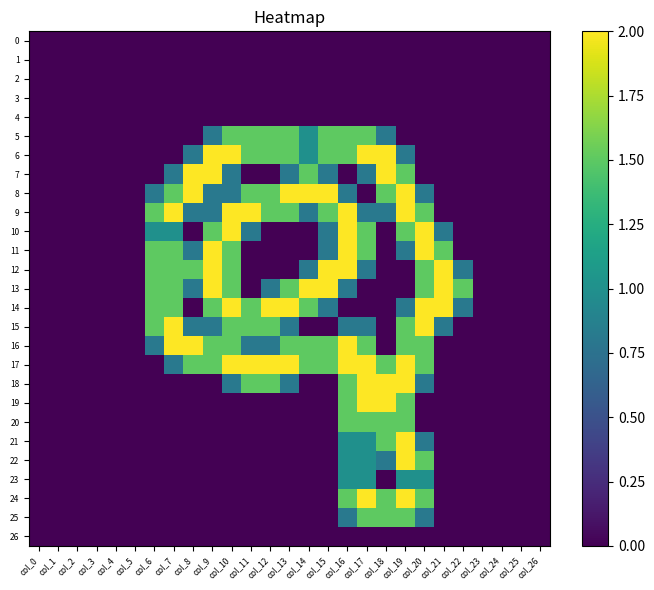

Reading left to right, extract all data points from this chart.

0: col_0=0.0	col_1=0.0	col_2=0.0	col_3=0.0	col_4=0.0	col_5=0.0	col_6=0.0	col_7=0.0	col_8=0.0	col_9=0.0	col_10=0.0	col_11=0.0	col_12=0.0	col_13=0.0	col_14=0.0	col_15=0.0	col_16=0.0	col_17=0.0	col_18=0.0	col_19=0.0	col_20=0.0	col_21=0.0	col_22=0.0	col_23=0.0	col_24=0.0	col_25=0.0	col_26=0.0
1: col_0=0.0	col_1=0.0	col_2=0.0	col_3=0.0	col_4=0.0	col_5=0.0	col_6=0.0	col_7=0.0	col_8=0.0	col_9=0.0	col_10=0.0	col_11=0.0	col_12=0.0	col_13=0.0	col_14=0.0	col_15=0.0	col_16=0.0	col_17=0.0	col_18=0.0	col_19=0.0	col_20=0.0	col_21=0.0	col_22=0.0	col_23=0.0	col_24=0.0	col_25=0.0	col_26=0.0
2: col_0=0.0	col_1=0.0	col_2=0.0	col_3=0.0	col_4=0.0	col_5=0.0	col_6=0.0	col_7=0.0	col_8=0.0	col_9=0.0	col_10=0.0	col_11=0.0	col_12=0.0	col_13=0.0	col_14=0.0	col_15=0.0	col_16=0.0	col_17=0.0	col_18=0.0	col_19=0.0	col_20=0.0	col_21=0.0	col_22=0.0	col_23=0.0	col_24=0.0	col_25=0.0	col_26=0.0
3: col_0=0.0	col_1=0.0	col_2=0.0	col_3=0.0	col_4=0.0	col_5=0.0	col_6=0.0	col_7=0.0	col_8=0.0	col_9=0.0	col_10=0.0	col_11=0.0	col_12=0.0	col_13=0.0	col_14=0.0	col_15=0.0	col_16=0.0	col_17=0.0	col_18=0.0	col_19=0.0	col_20=0.0	col_21=0.0	col_22=0.0	col_23=0.0	col_24=0.0	col_25=0.0	col_26=0.0
4: col_0=0.0	col_1=0.0	col_2=0.0	col_3=0.0	col_4=0.0	col_5=0.0	col_6=0.0	col_7=0.0	col_8=0.0	col_9=0.0	col_10=0.0	col_11=0.0	col_12=0.0	col_13=0.0	col_14=0.0	col_15=0.0	col_16=0.0	col_17=0.0	col_18=0.0	col_19=0.0	col_20=0.0	col_21=0.0	col_22=0.0	col_23=0.0	col_24=0.0	col_25=0.0	col_26=0.0
5: col_0=0.0	col_1=0.0	col_2=0.0	col_3=0.0	col_4=0.0	col_5=0.0	col_6=0.0	col_7=0.0	col_8=0.0	col_9=0.8	col_10=1.5	col_11=1.5	col_12=1.5	col_13=1.5	col_14=1.0	col_15=1.5	col_16=1.5	col_17=1.5	col_18=0.8	col_19=0.0	col_20=0.0	col_21=0.0	col_22=0.0	col_23=0.0	col_24=0.0	col_25=0.0	col_26=0.0
6: col_0=0.0	col_1=0.0	col_2=0.0	col_3=0.0	col_4=0.0	col_5=0.0	col_6=0.0	col_7=0.0	col_8=0.8	col_9=2.0	col_10=2.0	col_11=1.5	col_12=1.5	col_13=1.5	col_14=1.0	col_15=1.5	col_16=1.5	col_17=2.0	col_18=2.0	col_19=0.8	col_20=0.0	col_21=0.0	col_22=0.0	col_23=0.0	col_24=0.0	col_25=0.0	col_26=0.0
7: col_0=0.0	col_1=0.0	col_2=0.0	col_3=0.0	col_4=0.0	col_5=0.0	col_6=0.0	col_7=0.8	col_8=2.0	col_9=2.0	col_10=0.8	col_11=0.0	col_12=0.0	col_13=0.8	col_14=1.5	col_15=0.8	col_16=0.0	col_17=0.8	col_18=2.0	col_19=1.5	col_20=0.0	col_21=0.0	col_22=0.0	col_23=0.0	col_24=0.0	col_25=0.0	col_26=0.0
8: col_0=0.0	col_1=0.0	col_2=0.0	col_3=0.0	col_4=0.0	col_5=0.0	col_6=0.8	col_7=1.5	col_8=2.0	col_9=0.8	col_10=0.8	col_11=1.5	col_12=1.5	col_13=2.0	col_14=2.0	col_15=2.0	col_16=0.8	col_17=0.0	col_18=1.5	col_19=2.0	col_20=0.8	col_21=0.0	col_22=0.0	col_23=0.0	col_24=0.0	col_25=0.0	col_26=0.0
9: col_0=0.0	col_1=0.0	col_2=0.0	col_3=0.0	col_4=0.0	col_5=0.0	col_6=1.5	col_7=2.0	col_8=0.8	col_9=0.8	col_10=2.0	col_11=2.0	col_12=1.5	col_13=1.5	col_14=0.8	col_15=1.5	col_16=2.0	col_17=0.8	col_18=0.8	col_19=2.0	col_20=1.5	col_21=0.0	col_22=0.0	col_23=0.0	col_24=0.0	col_25=0.0	col_26=0.0
10: col_0=0.0	col_1=0.0	col_2=0.0	col_3=0.0	col_4=0.0	col_5=0.0	col_6=1.0	col_7=1.0	col_8=0.0	col_9=1.5	col_10=2.0	col_11=0.8	col_12=0.0	col_13=0.0	col_14=0.0	col_15=0.8	col_16=2.0	col_17=1.5	col_18=0.0	col_19=1.5	col_20=2.0	col_21=0.8	col_22=0.0	col_23=0.0	col_24=0.0	col_25=0.0	col_26=0.0
11: col_0=0.0	col_1=0.0	col_2=0.0	col_3=0.0	col_4=0.0	col_5=0.0	col_6=1.5	col_7=1.5	col_8=0.8	col_9=2.0	col_10=1.5	col_11=0.0	col_12=0.0	col_13=0.0	col_14=0.0	col_15=0.8	col_16=2.0	col_17=1.5	col_18=0.0	col_19=0.8	col_20=2.0	col_21=1.5	col_22=0.0	col_23=0.0	col_24=0.0	col_25=0.0	col_26=0.0
12: col_0=0.0	col_1=0.0	col_2=0.0	col_3=0.0	col_4=0.0	col_5=0.0	col_6=1.5	col_7=1.5	col_8=1.5	col_9=2.0	col_10=1.5	col_11=0.0	col_12=0.0	col_13=0.0	col_14=0.8	col_15=2.0	col_16=2.0	col_17=0.8	col_18=0.0	col_19=0.0	col_20=1.5	col_21=2.0	col_22=0.8	col_23=0.0	col_24=0.0	col_25=0.0	col_26=0.0
13: col_0=0.0	col_1=0.0	col_2=0.0	col_3=0.0	col_4=0.0	col_5=0.0	col_6=1.5	col_7=1.5	col_8=0.8	col_9=2.0	col_10=1.5	col_11=0.0	col_12=0.8	col_13=1.5	col_14=2.0	col_15=2.0	col_16=0.8	col_17=0.0	col_18=0.0	col_19=0.0	col_20=1.5	col_21=2.0	col_22=1.5	col_23=0.0	col_24=0.0	col_25=0.0	col_26=0.0
14: col_0=0.0	col_1=0.0	col_2=0.0	col_3=0.0	col_4=0.0	col_5=0.0	col_6=1.5	col_7=1.5	col_8=0.0	col_9=1.5	col_10=2.0	col_11=1.5	col_12=2.0	col_13=2.0	col_14=1.5	col_15=0.8	col_16=0.0	col_17=0.0	col_18=0.0	col_19=0.8	col_20=2.0	col_21=2.0	col_22=0.8	col_23=0.0	col_24=0.0	col_25=0.0	col_26=0.0
15: col_0=0.0	col_1=0.0	col_2=0.0	col_3=0.0	col_4=0.0	col_5=0.0	col_6=1.5	col_7=2.0	col_8=0.8	col_9=0.8	col_10=1.5	col_11=1.5	col_12=1.5	col_13=0.8	col_14=0.0	col_15=0.0	col_16=0.8	col_17=0.8	col_18=0.0	col_19=1.5	col_20=2.0	col_21=0.8	col_22=0.0	col_23=0.0	col_24=0.0	col_25=0.0	col_26=0.0
16: col_0=0.0	col_1=0.0	col_2=0.0	col_3=0.0	col_4=0.0	col_5=0.0	col_6=0.8	col_7=2.0	col_8=2.0	col_9=1.5	col_10=1.5	col_11=0.8	col_12=0.8	col_13=1.5	col_14=1.5	col_15=1.5	col_16=2.0	col_17=1.5	col_18=0.0	col_19=1.5	col_20=1.5	col_21=0.0	col_22=0.0	col_23=0.0	col_24=0.0	col_25=0.0	col_26=0.0
17: col_0=0.0	col_1=0.0	col_2=0.0	col_3=0.0	col_4=0.0	col_5=0.0	col_6=0.0	col_7=0.8	col_8=1.5	col_9=1.5	col_10=2.0	col_11=2.0	col_12=2.0	col_13=2.0	col_14=1.5	col_15=1.5	col_16=2.0	col_17=2.0	col_18=1.5	col_19=2.0	col_20=1.5	col_21=0.0	col_22=0.0	col_23=0.0	col_24=0.0	col_25=0.0	col_26=0.0
18: col_0=0.0	col_1=0.0	col_2=0.0	col_3=0.0	col_4=0.0	col_5=0.0	col_6=0.0	col_7=0.0	col_8=0.0	col_9=0.0	col_10=0.8	col_11=1.5	col_12=1.5	col_13=0.8	col_14=0.0	col_15=0.0	col_16=1.5	col_17=2.0	col_18=2.0	col_19=2.0	col_20=0.8	col_21=0.0	col_22=0.0	col_23=0.0	col_24=0.0	col_25=0.0	col_26=0.0
19: col_0=0.0	col_1=0.0	col_2=0.0	col_3=0.0	col_4=0.0	col_5=0.0	col_6=0.0	col_7=0.0	col_8=0.0	col_9=0.0	col_10=0.0	col_11=0.0	col_12=0.0	col_13=0.0	col_14=0.0	col_15=0.0	col_16=1.5	col_17=2.0	col_18=2.0	col_19=1.5	col_20=0.0	col_21=0.0	col_22=0.0	col_23=0.0	col_24=0.0	col_25=0.0	col_26=0.0
20: col_0=0.0	col_1=0.0	col_2=0.0	col_3=0.0	col_4=0.0	col_5=0.0	col_6=0.0	col_7=0.0	col_8=0.0	col_9=0.0	col_10=0.0	col_11=0.0	col_12=0.0	col_13=0.0	col_14=0.0	col_15=0.0	col_16=1.5	col_17=1.5	col_18=1.5	col_19=1.5	col_20=0.0	col_21=0.0	col_22=0.0	col_23=0.0	col_24=0.0	col_25=0.0	col_26=0.0
21: col_0=0.0	col_1=0.0	col_2=0.0	col_3=0.0	col_4=0.0	col_5=0.0	col_6=0.0	col_7=0.0	col_8=0.0	col_9=0.0	col_10=0.0	col_11=0.0	col_12=0.0	col_13=0.0	col_14=0.0	col_15=0.0	col_16=1.0	col_17=1.0	col_18=1.5	col_19=2.0	col_20=0.8	col_21=0.0	col_22=0.0	col_23=0.0	col_24=0.0	col_25=0.0	col_26=0.0
22: col_0=0.0	col_1=0.0	col_2=0.0	col_3=0.0	col_4=0.0	col_5=0.0	col_6=0.0	col_7=0.0	col_8=0.0	col_9=0.0	col_10=0.0	col_11=0.0	col_12=0.0	col_13=0.0	col_14=0.0	col_15=0.0	col_16=1.0	col_17=1.0	col_18=0.8	col_19=2.0	col_20=1.5	col_21=0.0	col_22=0.0	col_23=0.0	col_24=0.0	col_25=0.0	col_26=0.0
23: col_0=0.0	col_1=0.0	col_2=0.0	col_3=0.0	col_4=0.0	col_5=0.0	col_6=0.0	col_7=0.0	col_8=0.0	col_9=0.0	col_10=0.0	col_11=0.0	col_12=0.0	col_13=0.0	col_14=0.0	col_15=0.0	col_16=1.0	col_17=1.0	col_18=0.0	col_19=1.0	col_20=1.0	col_21=0.0	col_22=0.0	col_23=0.0	col_24=0.0	col_25=0.0	col_26=0.0
24: col_0=0.0	col_1=0.0	col_2=0.0	col_3=0.0	col_4=0.0	col_5=0.0	col_6=0.0	col_7=0.0	col_8=0.0	col_9=0.0	col_10=0.0	col_11=0.0	col_12=0.0	col_13=0.0	col_14=0.0	col_15=0.0	col_16=1.5	col_17=2.0	col_18=1.5	col_19=2.0	col_20=1.5	col_21=0.0	col_22=0.0	col_23=0.0	col_24=0.0	col_25=0.0	col_26=0.0
25: col_0=0.0	col_1=0.0	col_2=0.0	col_3=0.0	col_4=0.0	col_5=0.0	col_6=0.0	col_7=0.0	col_8=0.0	col_9=0.0	col_10=0.0	col_11=0.0	col_12=0.0	col_13=0.0	col_14=0.0	col_15=0.0	col_16=0.8	col_17=1.5	col_18=1.5	col_19=1.5	col_20=0.8	col_21=0.0	col_22=0.0	col_23=0.0	col_24=0.0	col_25=0.0	col_26=0.0
26: col_0=0.0	col_1=0.0	col_2=0.0	col_3=0.0	col_4=0.0	col_5=0.0	col_6=0.0	col_7=0.0	col_8=0.0	col_9=0.0	col_10=0.0	col_11=0.0	col_12=0.0	col_13=0.0	col_14=0.0	col_15=0.0	col_16=0.0	col_17=0.0	col_18=0.0	col_19=0.0	col_20=0.0	col_21=0.0	col_22=0.0	col_23=0.0	col_24=0.0	col_25=0.0	col_26=0.0